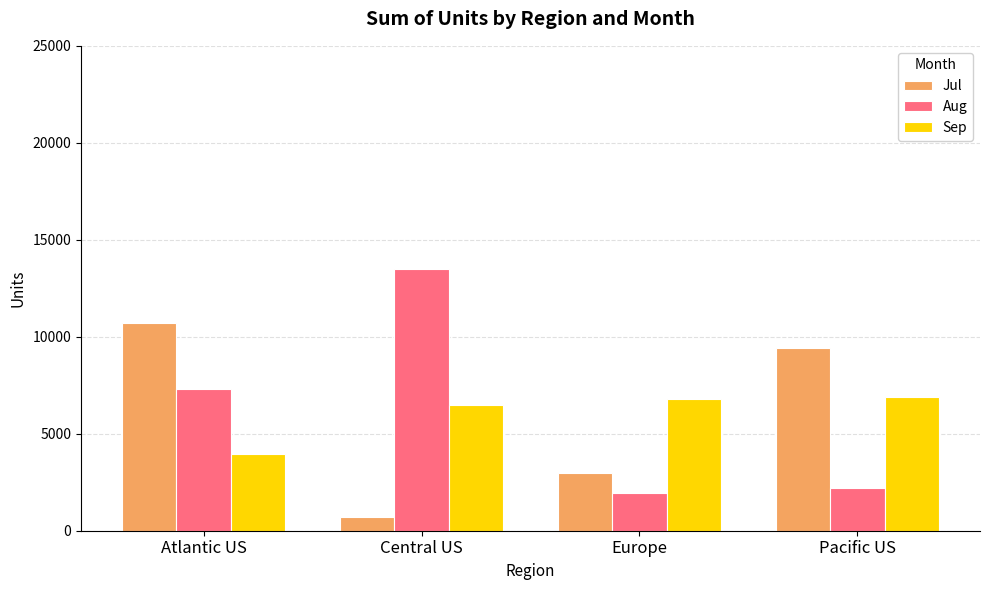

What are all the series names shown in the legend?

Jul, Aug, Sep